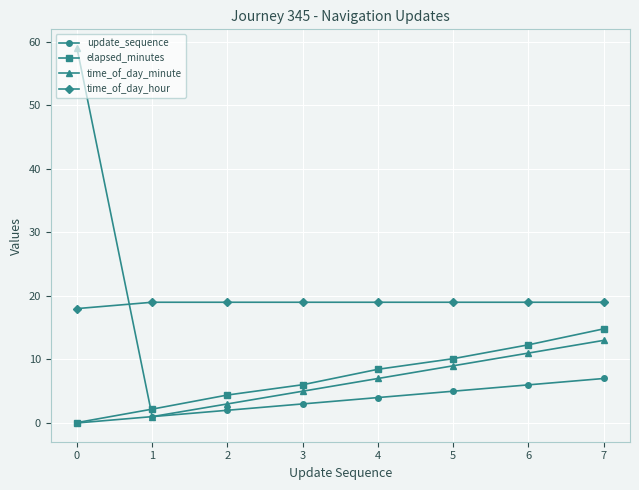

True or false: elapsed_minutes and time_of_day_minute intersect in this chart.

True